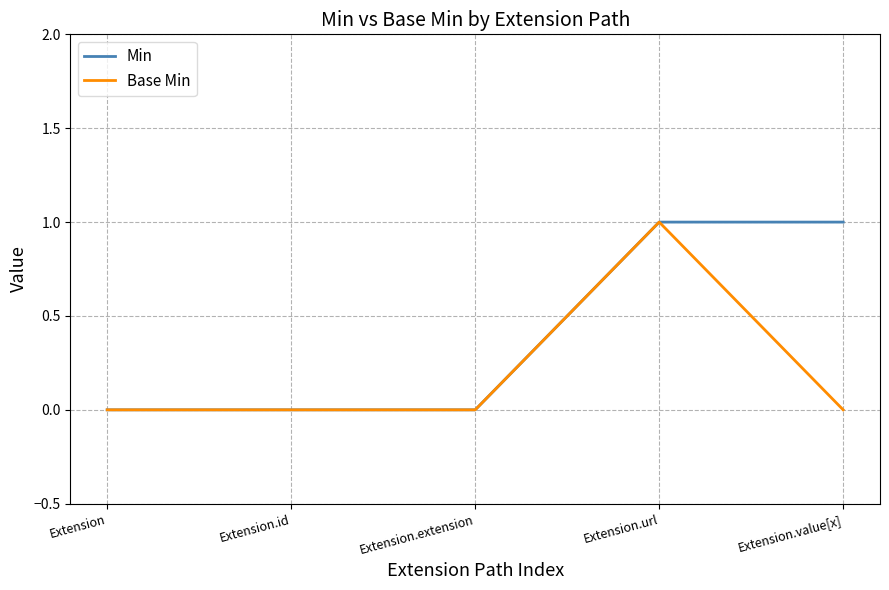

List the series in order of their overall mean, lowest first.

Base Min, Min